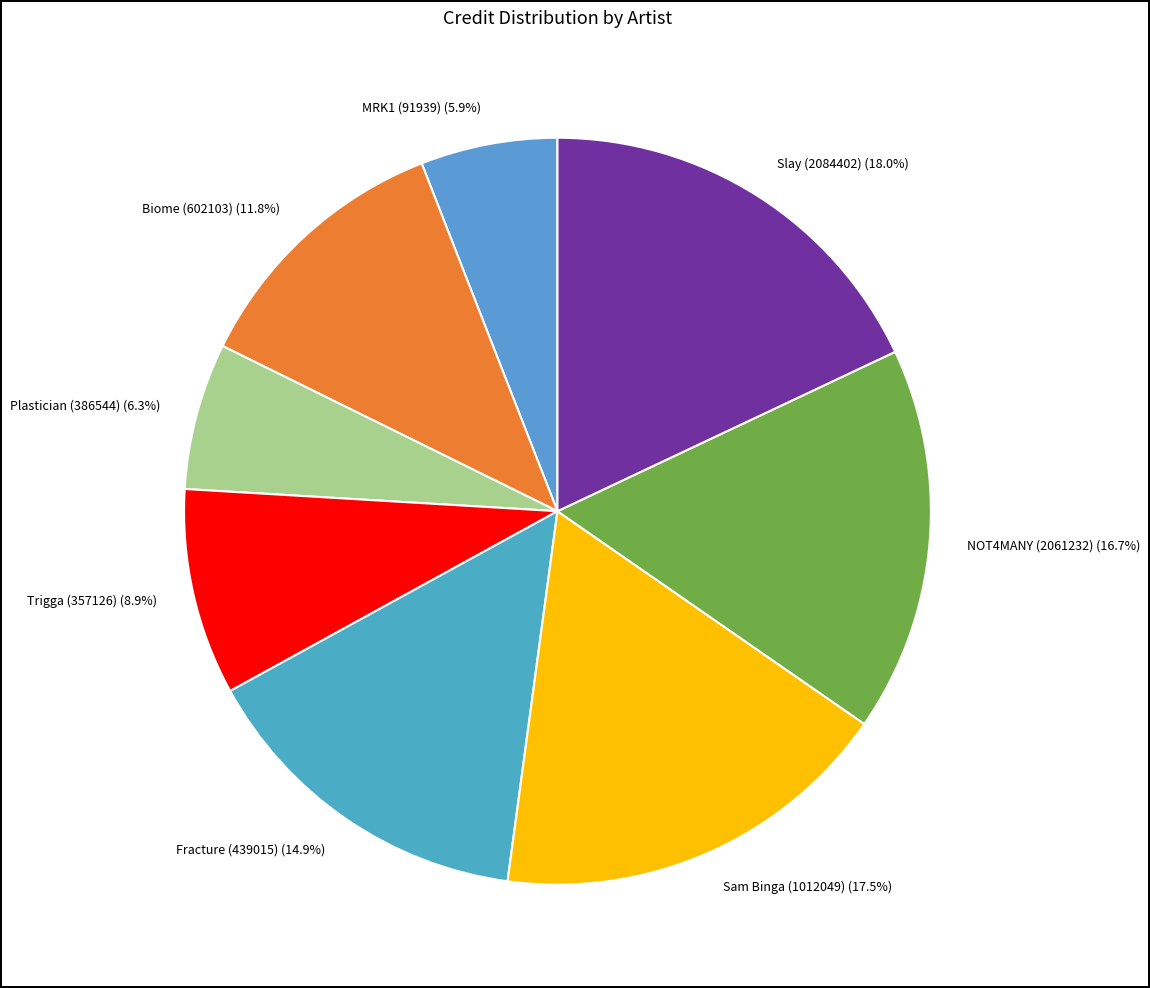

Count the number of slices in the pie.

8